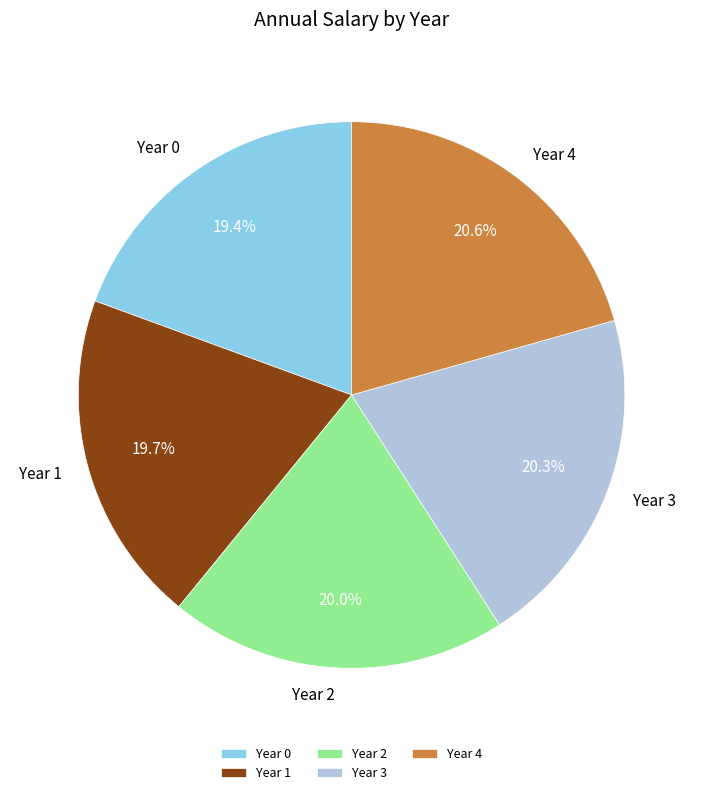

Approximately how many times larger is the value at Year 0 compared to Year 1?

1.0